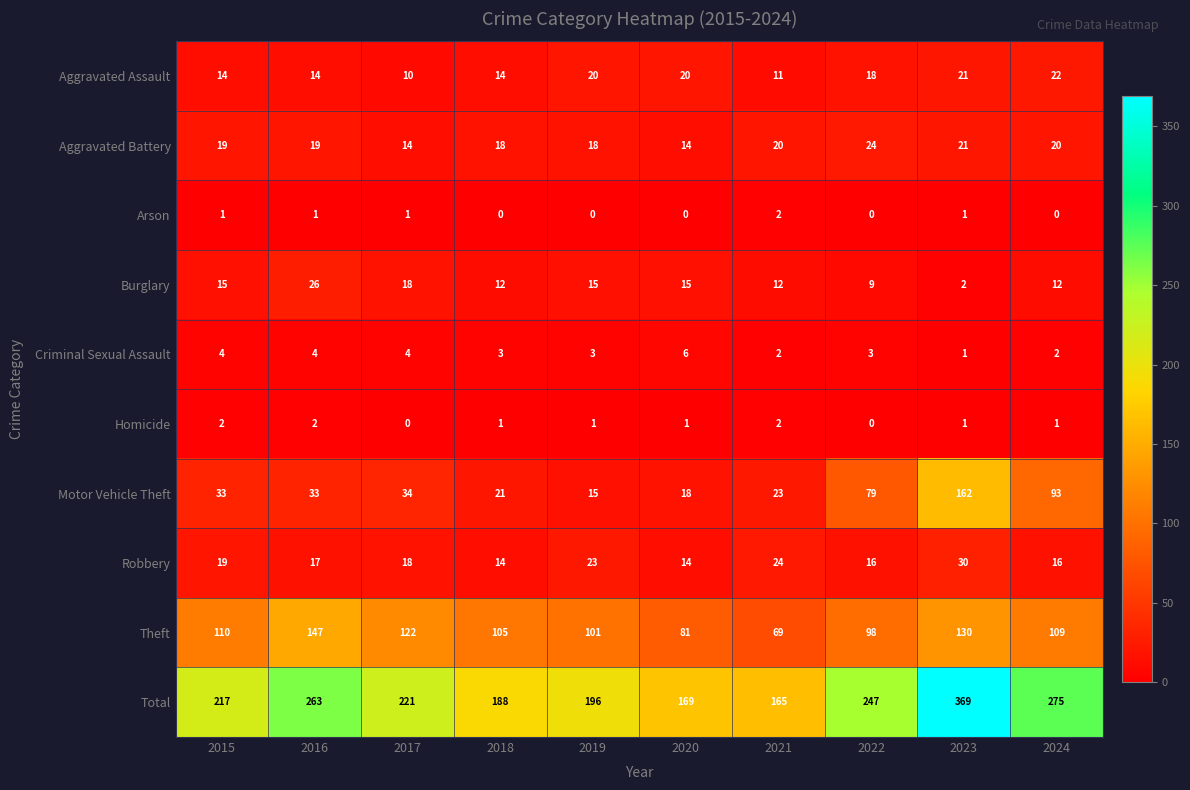

What is the approximate value of Aggravated Battery at 2020, to the nearest 10?

10